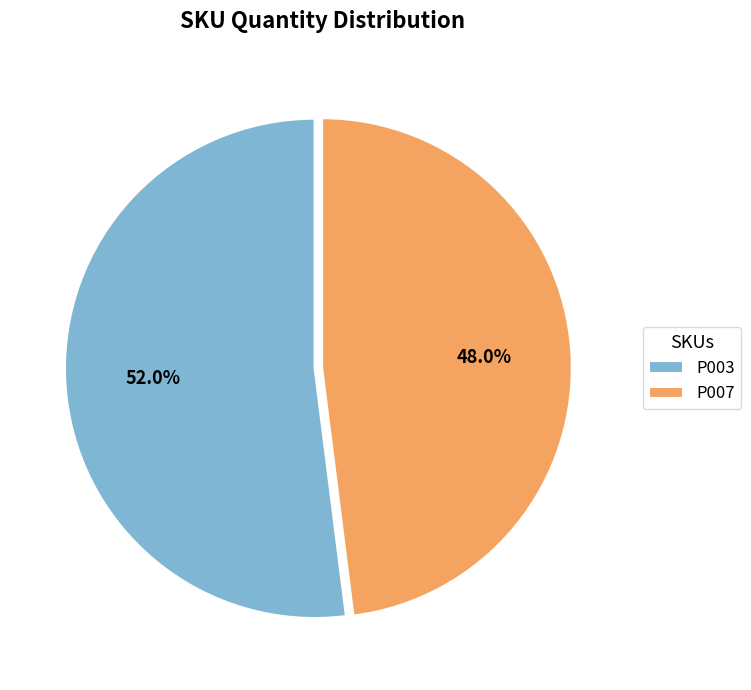

Is there a majority slice in this chart?

Yes